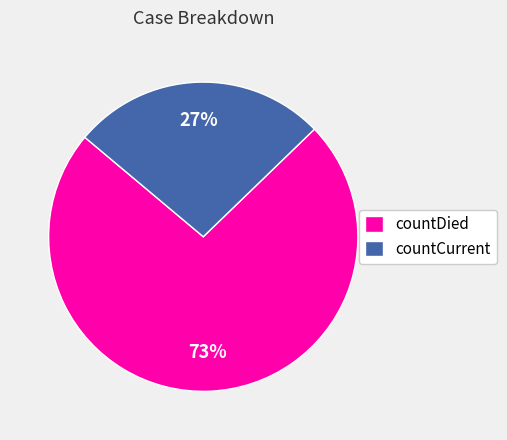

Does countCurrent account for over 50% of the chart?

No